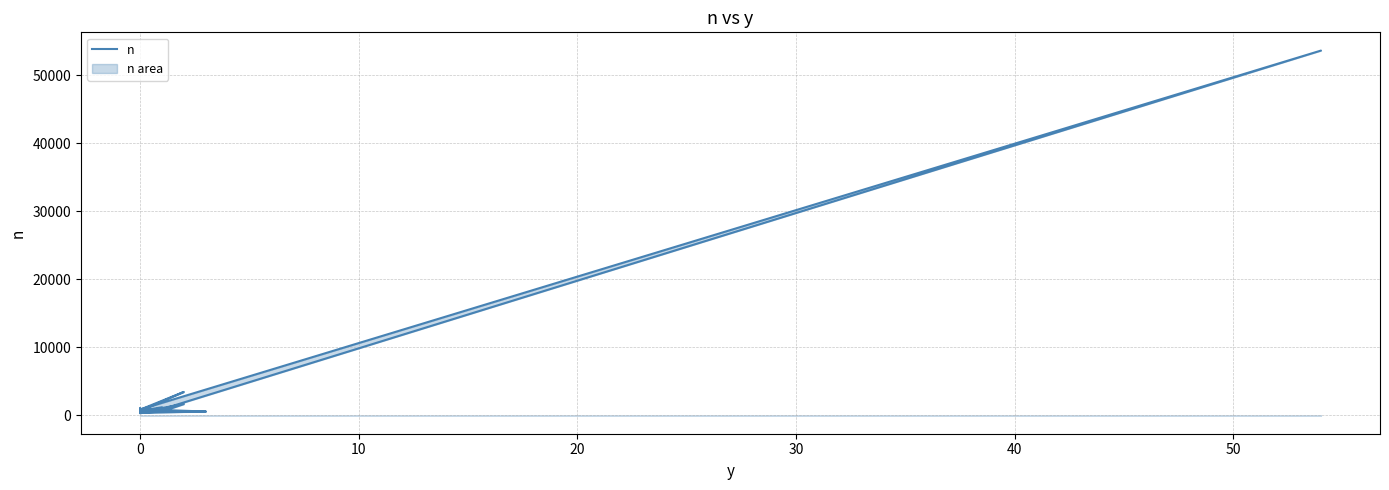

Does the chart display data point markers on the line(s)?

No